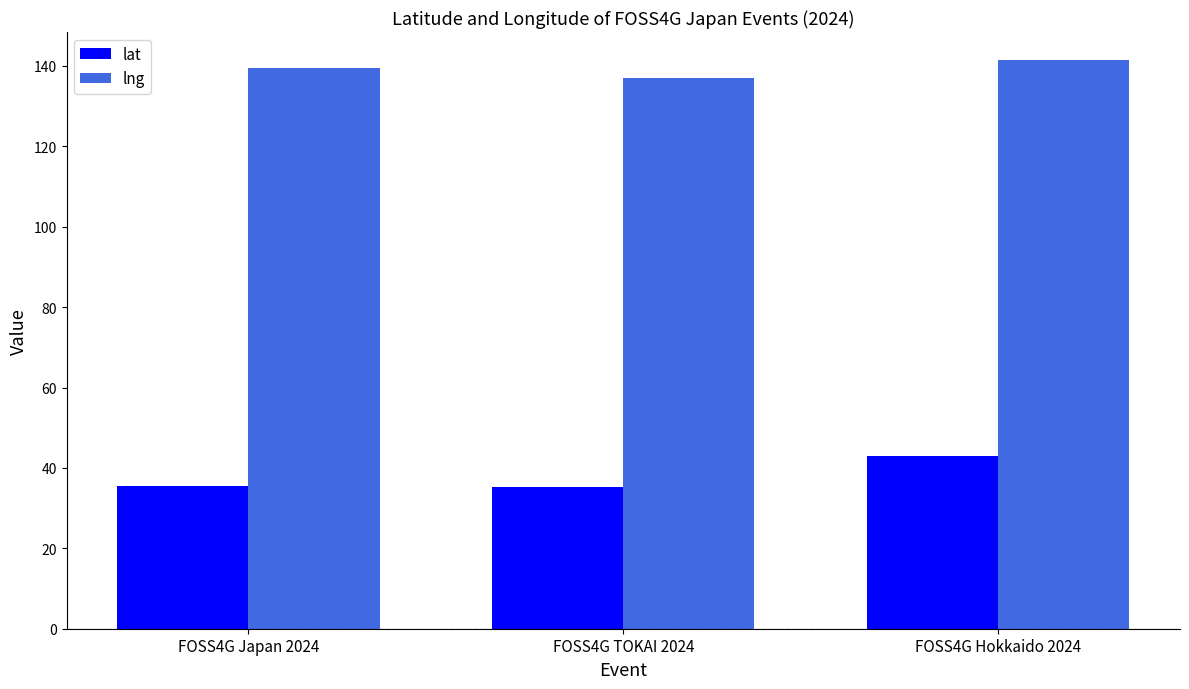

What is the minimum value for lat?

35.2